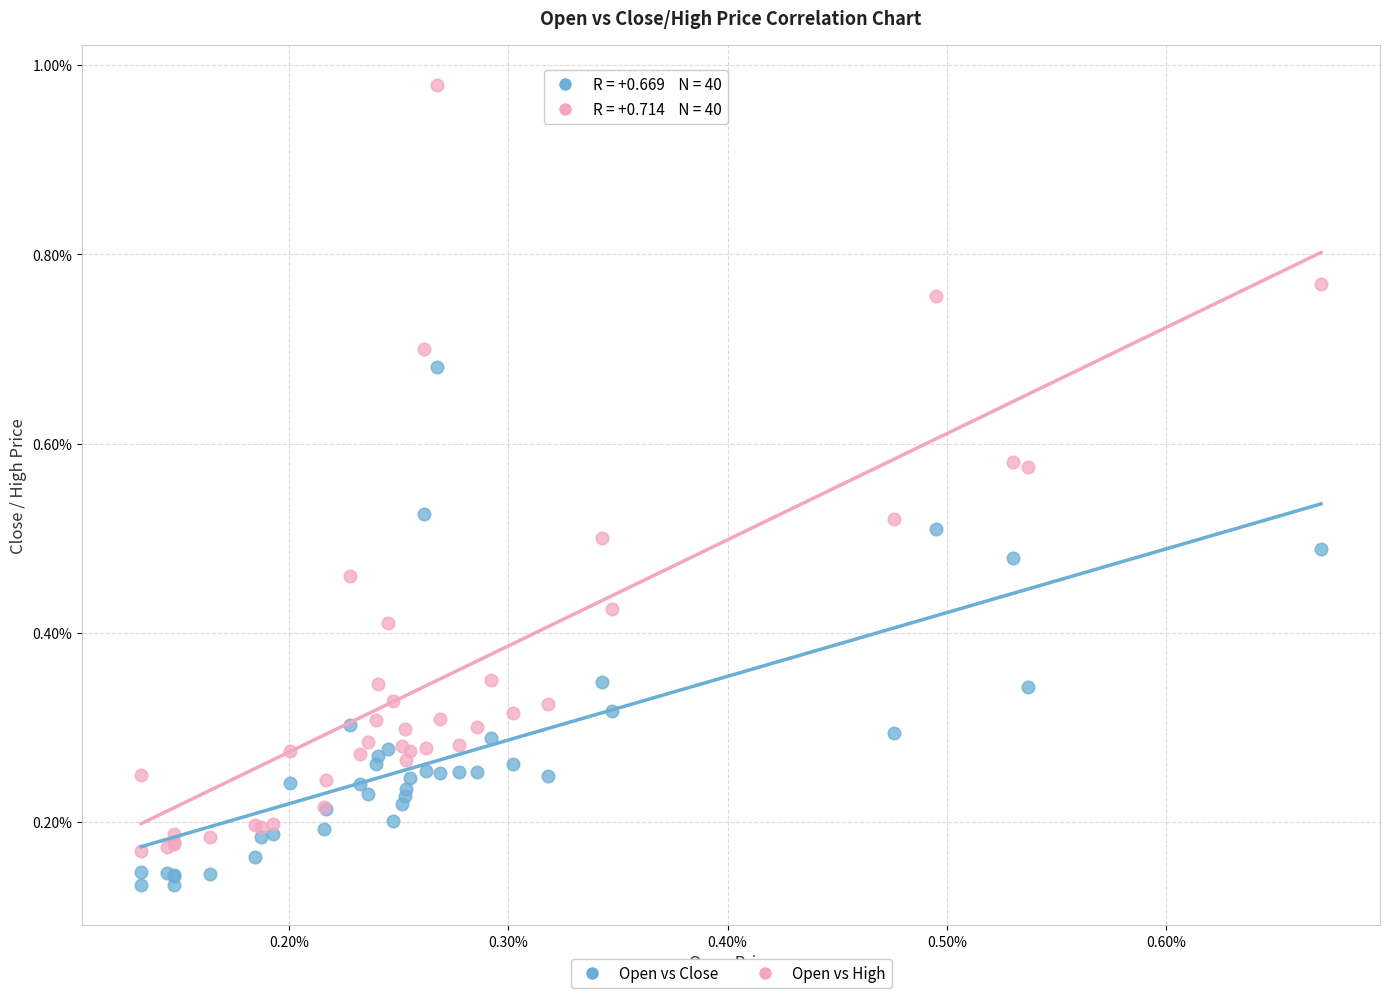

What are all the series names shown in the legend?

Open vs Close, Open vs High